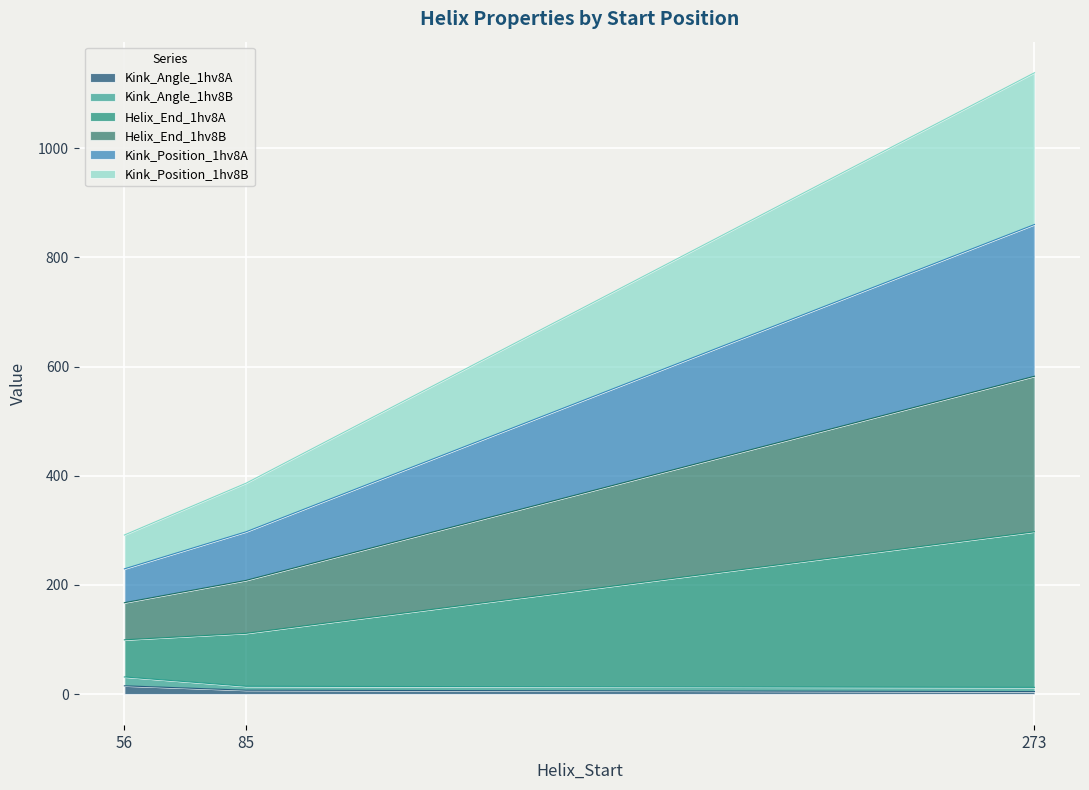

What is the approximate value of Kink_Angle_1hv8B at 273?

12.3